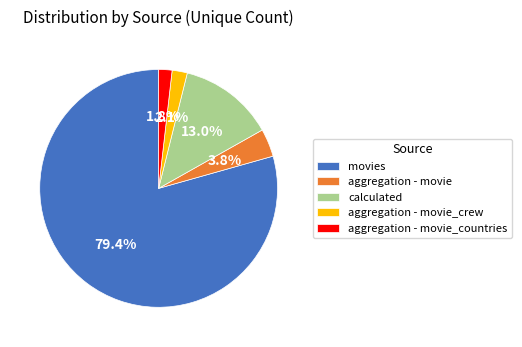

To the nearest percent, what is the difference between the largest and smallest slice percentages?

78%